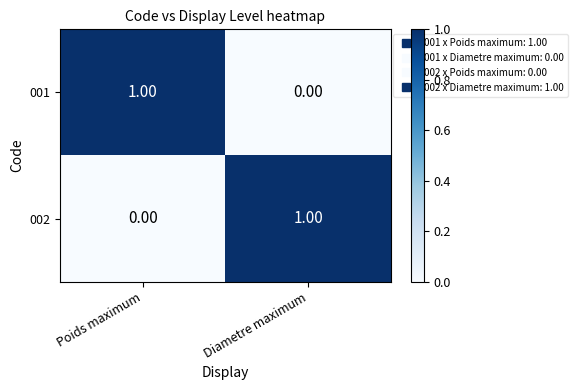

What is the total value across all series at Diametre maximum?

1